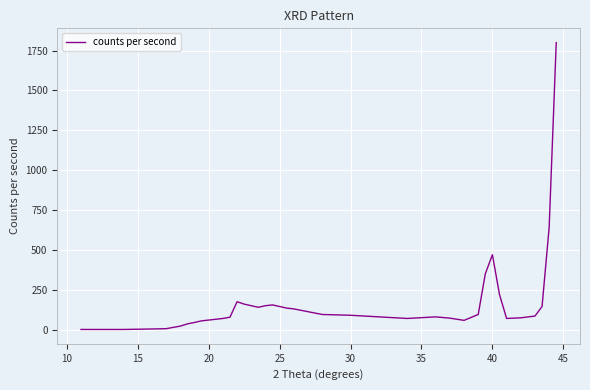

What is the difference between the maximum and minimum values?

1799